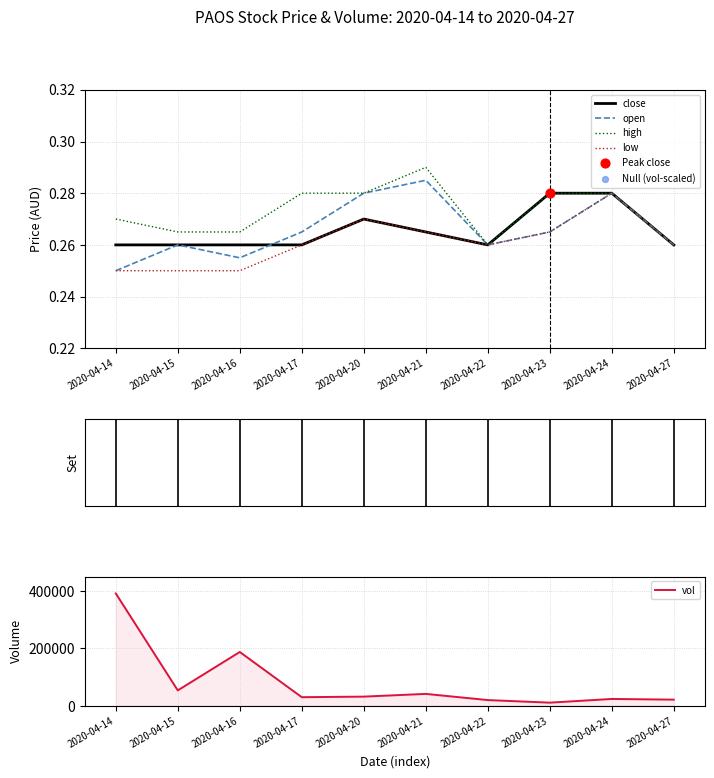

What are all the series names shown in the legend?

close, open, high, low, Null (vol-scaled), vol